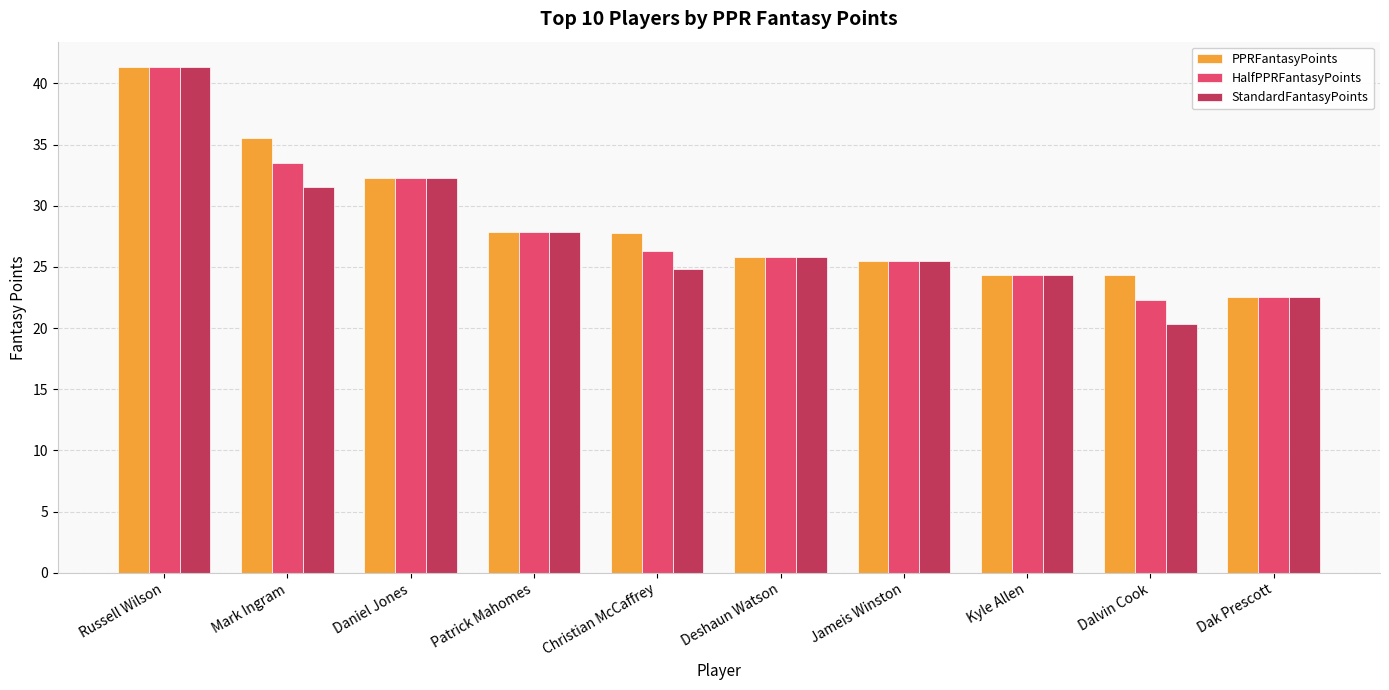

Are the bars grouped side by side (vs. stacked)?

Yes